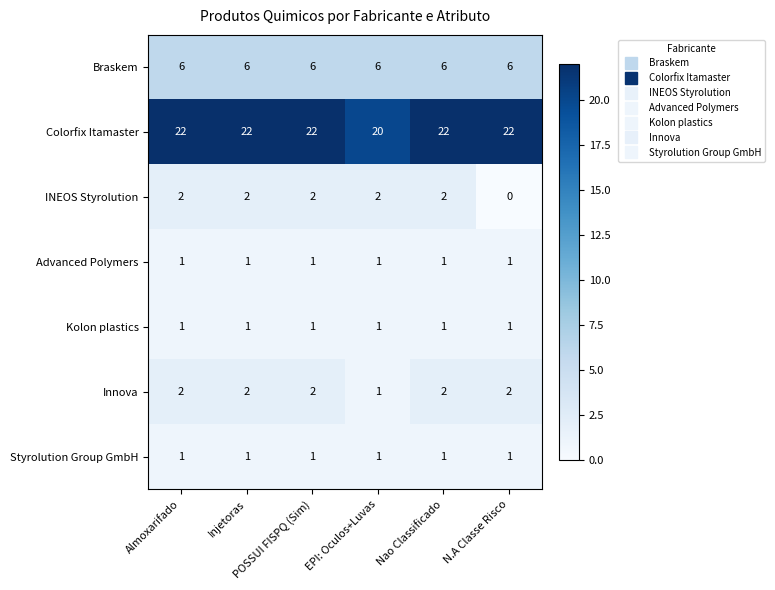

What is the average value of the Braskem series?

6